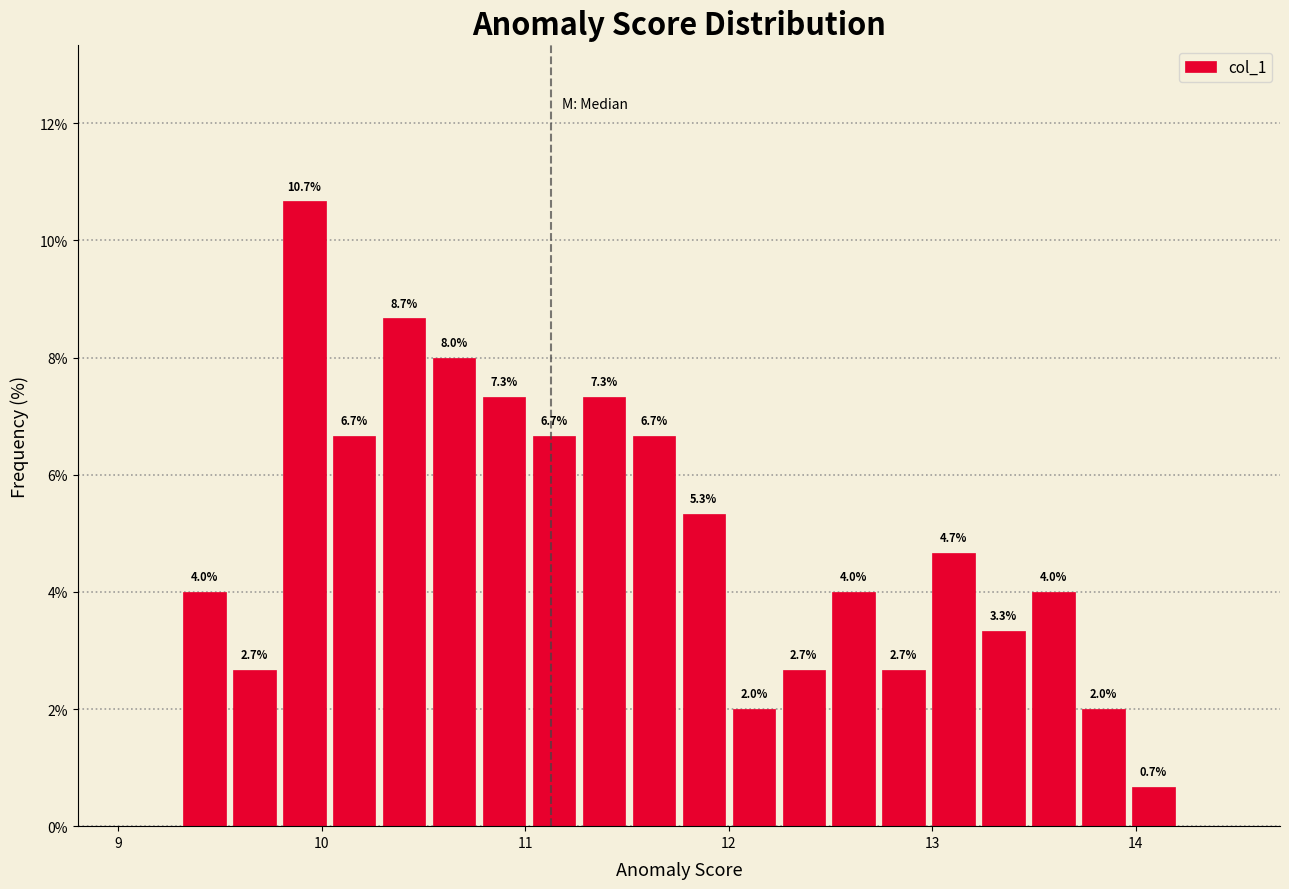

Read against the x-axis, roughly where is the centre of the tallest bar?

9.9